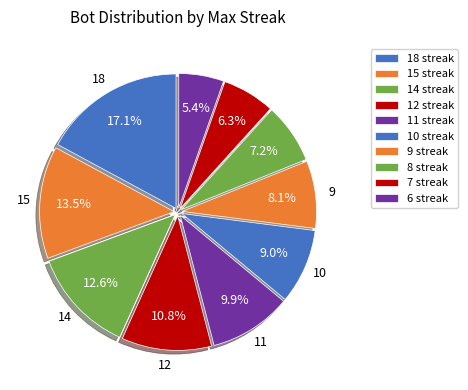

Which slice is the smallest?

6